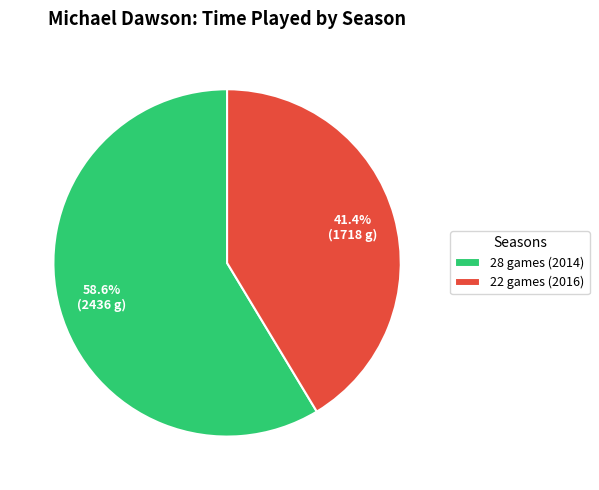

What is the ratio of the value at 22 games (2016) to the value at 28 games (2014)?

0.7